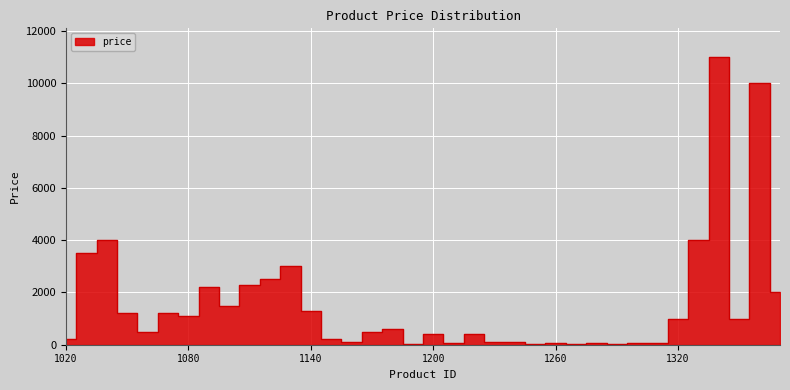

Which has a higher value, 1100 or 1020?

1100